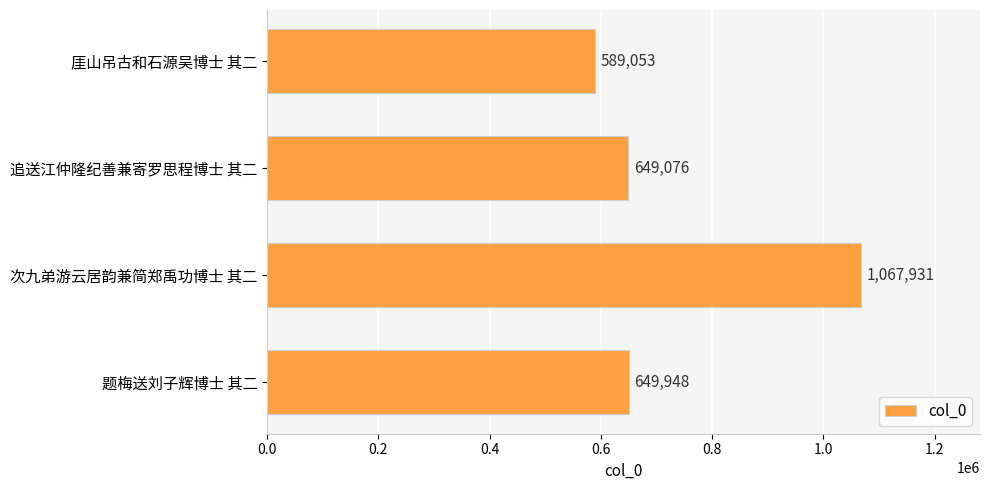

The chart shows a value of 144493 at 题梅送刘子辉博士 其二. True or false?

False